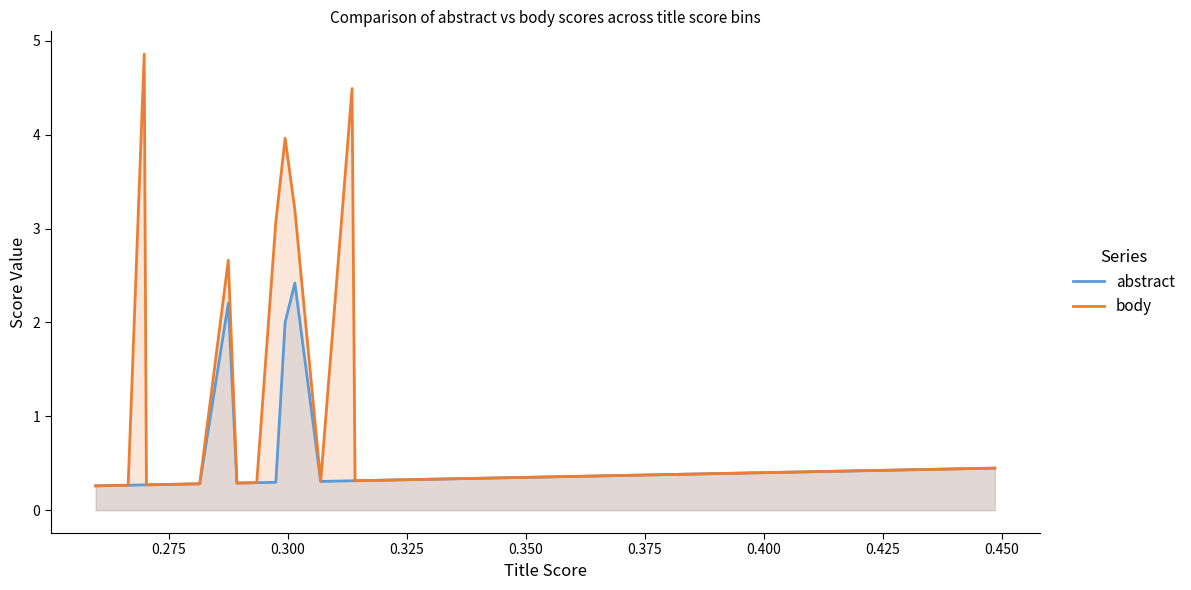

Reading right to left, what are all the values shown in this chart?

abstract: 0.4	0.4	0.4	0.3	0.3	0.3	0.3	0.3	0.3	2.4	2.0	0.3	0.3	0.3	2.2	0.3	0.3	0.3	0.3	0.3
body: 0.4	0.4	0.4	0.3	0.3	0.3	0.3	4.5	0.3	3.2	4.0	3.1	0.3	0.3	2.7	0.3	0.3	4.9	0.3	0.3